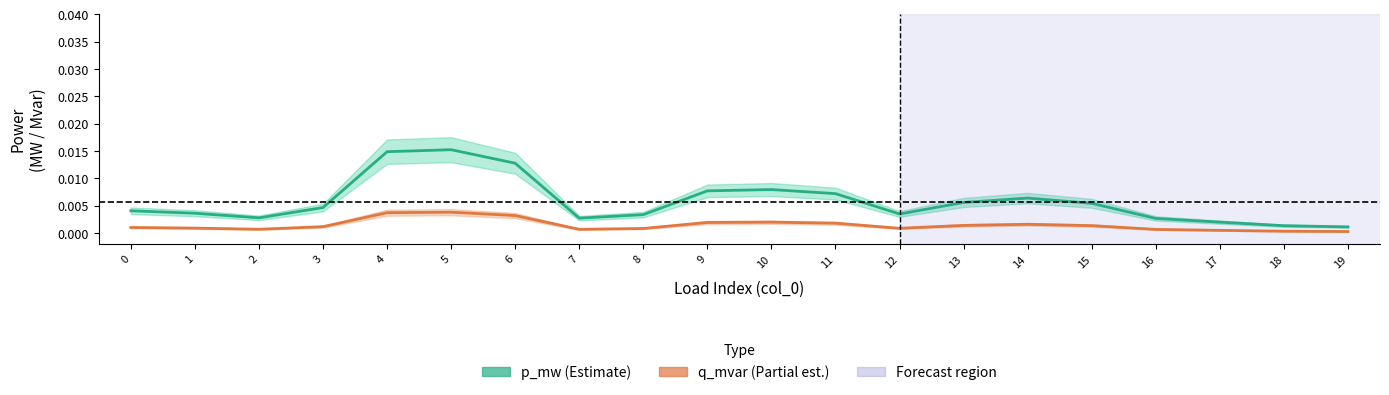

The p_mw series shows 0.0 at 17. True or false?

False